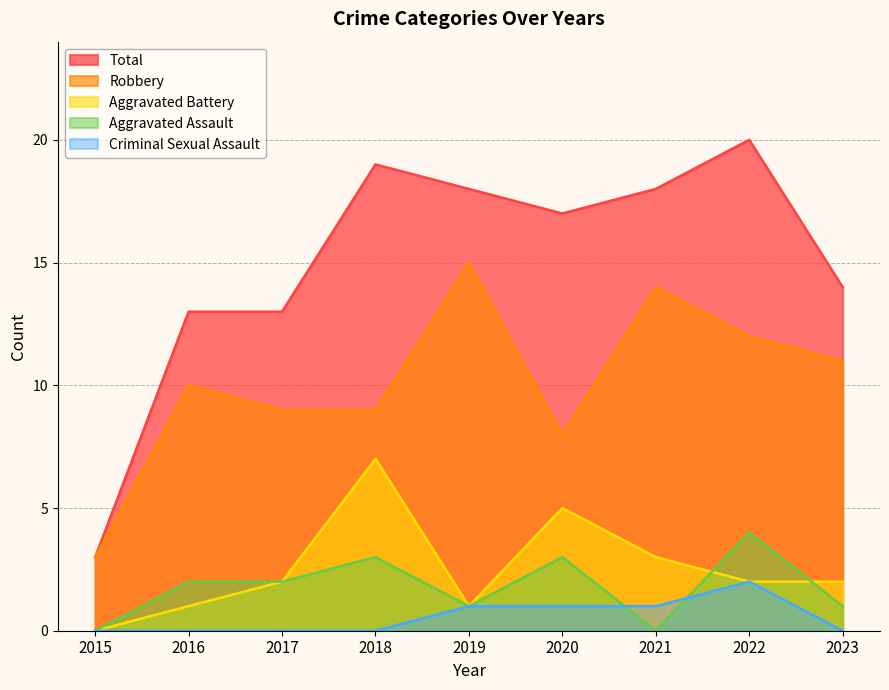

Is the value of Total at 2021 greater than the value of Aggravated Battery at 2017?

Yes